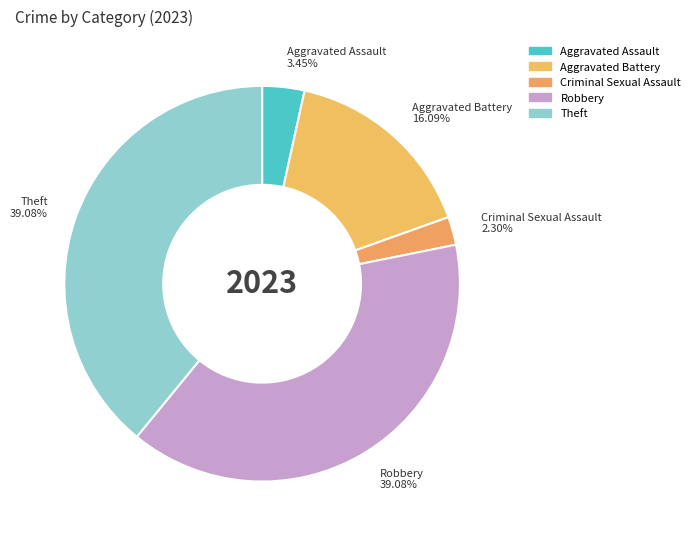

Is it true that Theft is 39% of the pie?

True